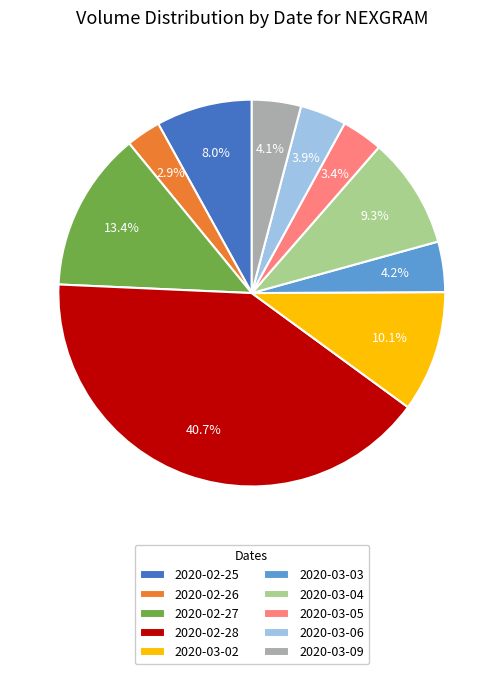

What is the ratio of the value at 2020-03-04 to the value at 2020-02-25?

1.2